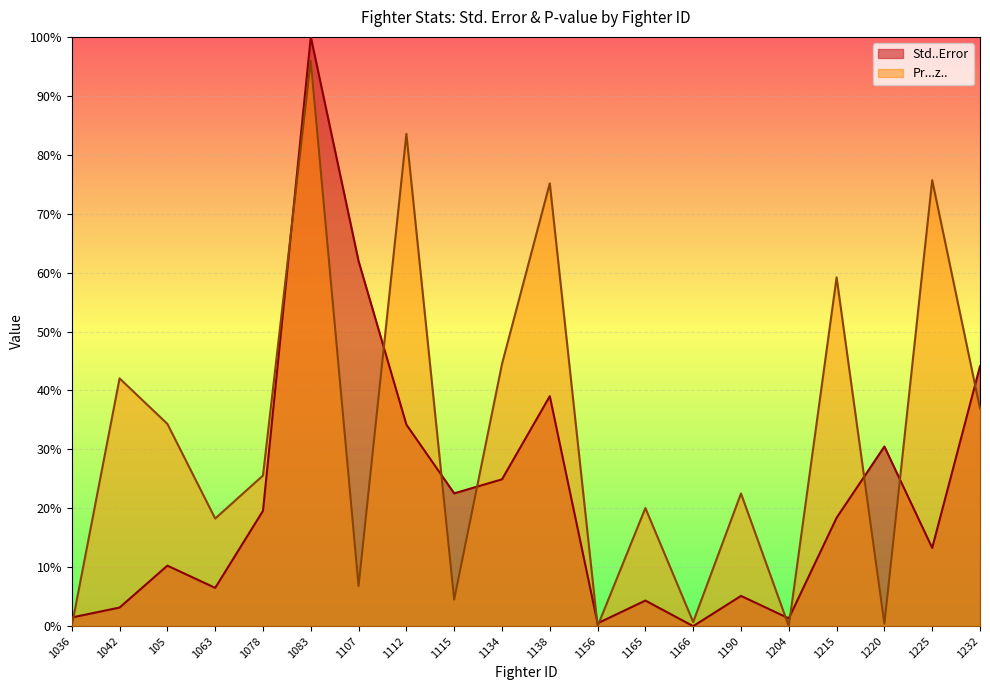

Rank the series at 1063 from highest to lowest value.

Pr...z.., Std..Error